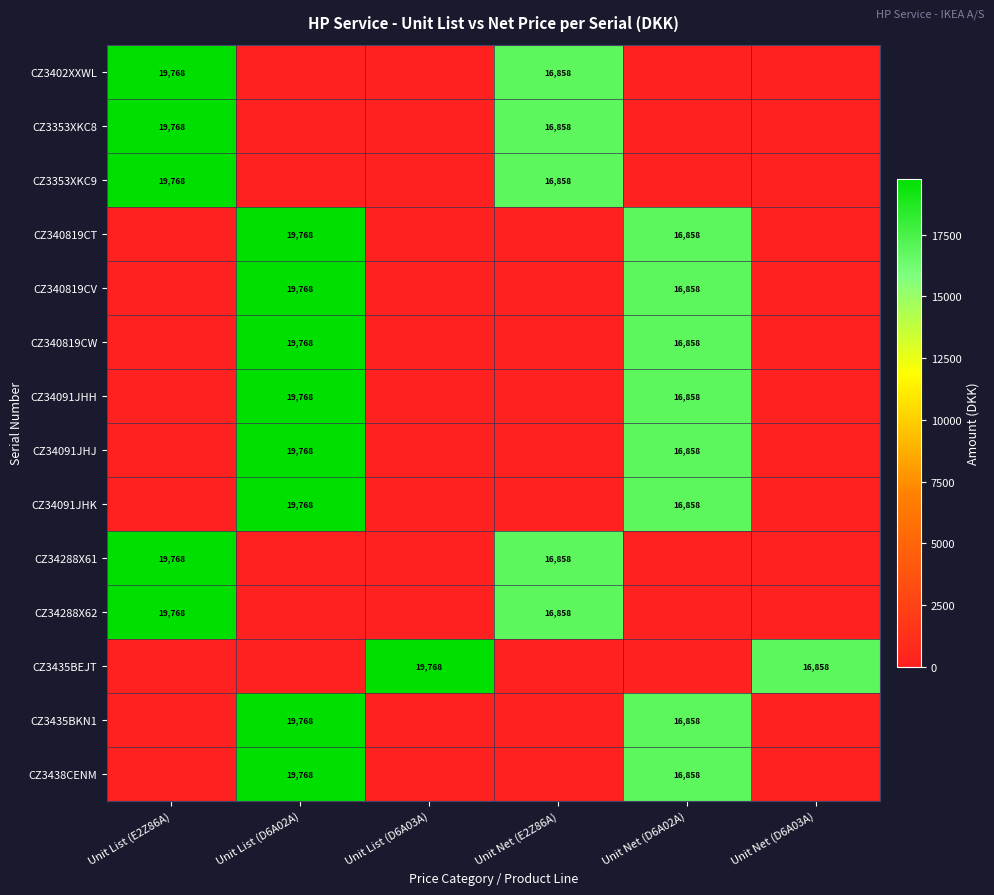

True or false: CZ3353XKC8 has a value of 29525 at Unit List (E2Z86A).

False